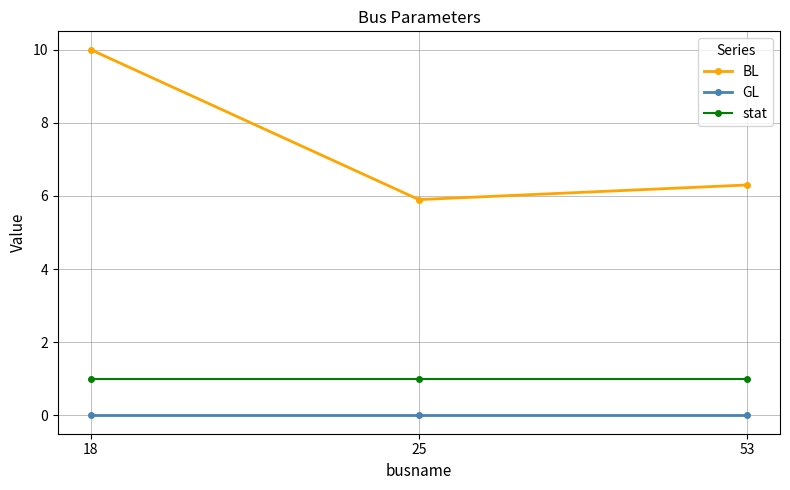

The value of stat at 18 is 0.6. True or false?

False